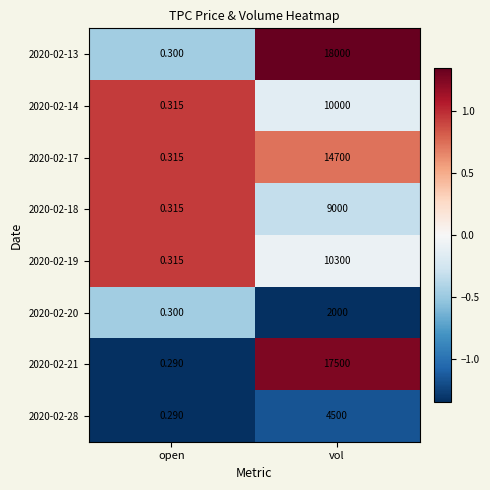

Which category has the highest value in the 2020-02-21 series?

vol